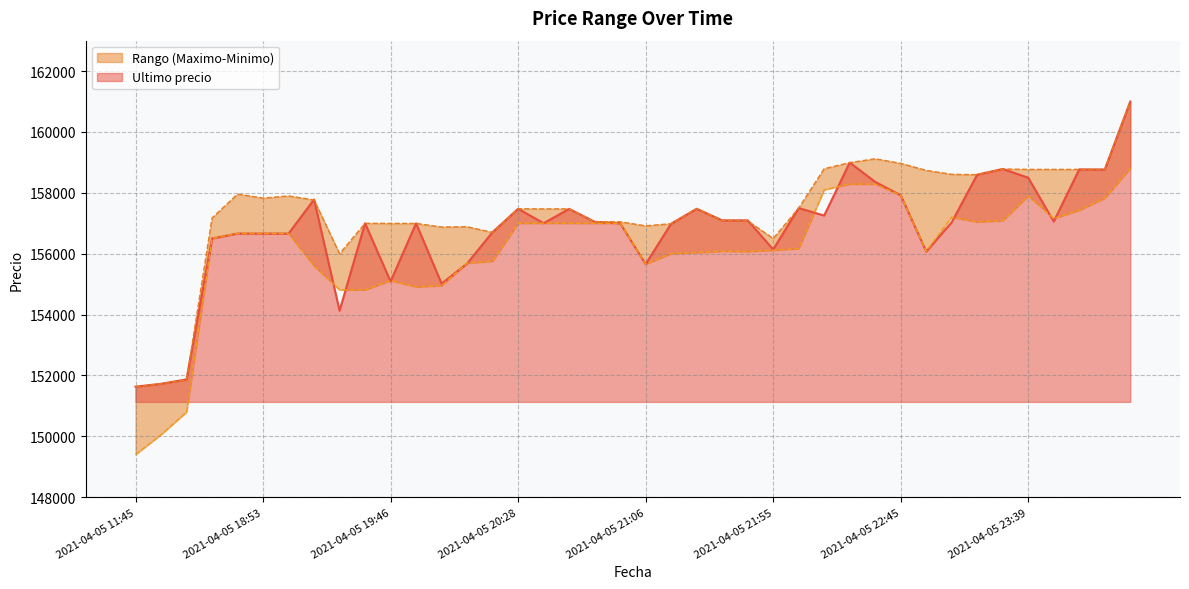

What position from the right is 2021-04-05 20:05?

27